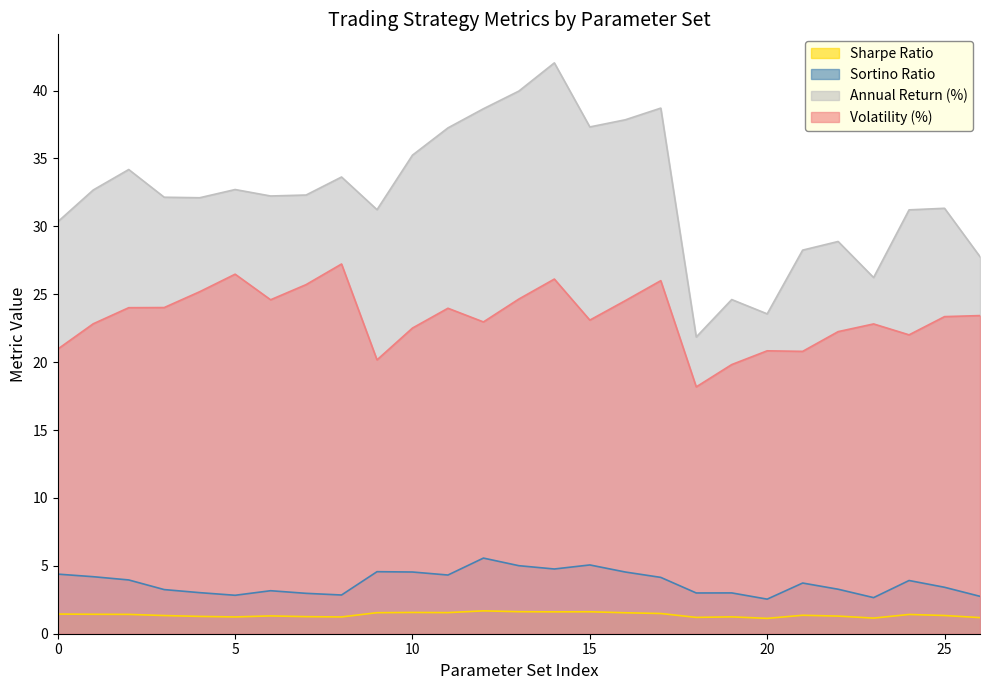

Which category has the highest value across all series?

14